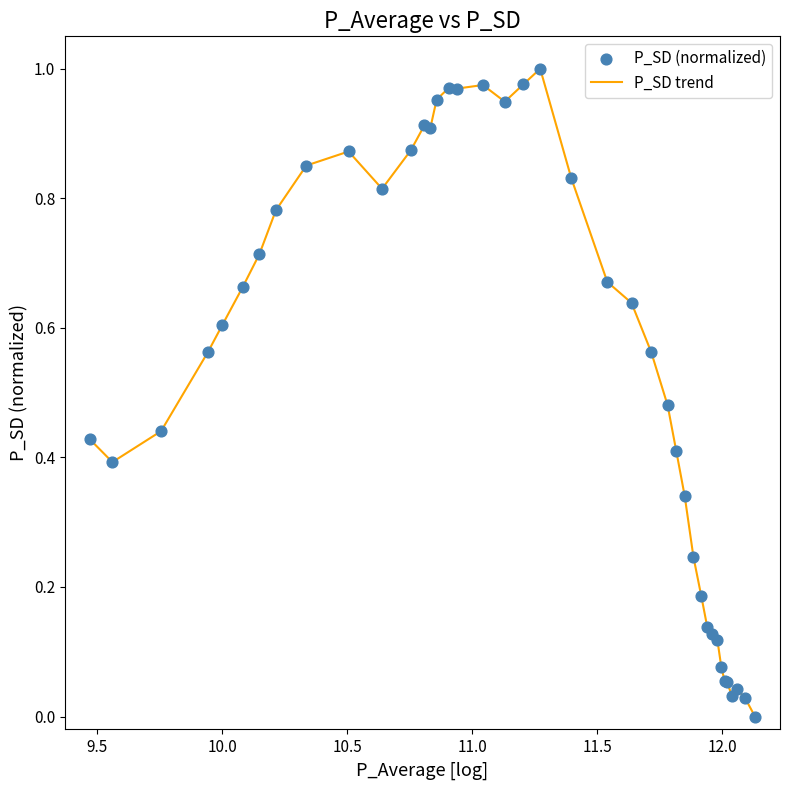

How many lines are shown in the chart?

1